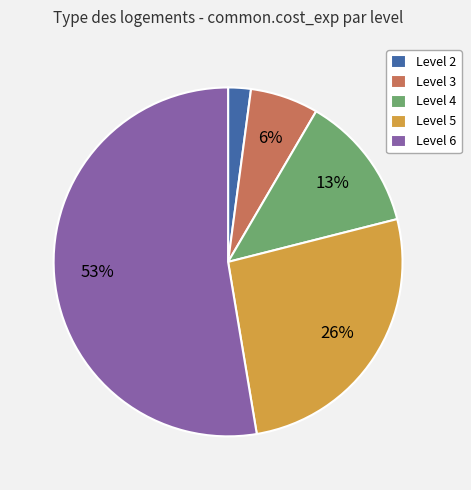

True or false: Level 3 accounts for 6% of the total.

True